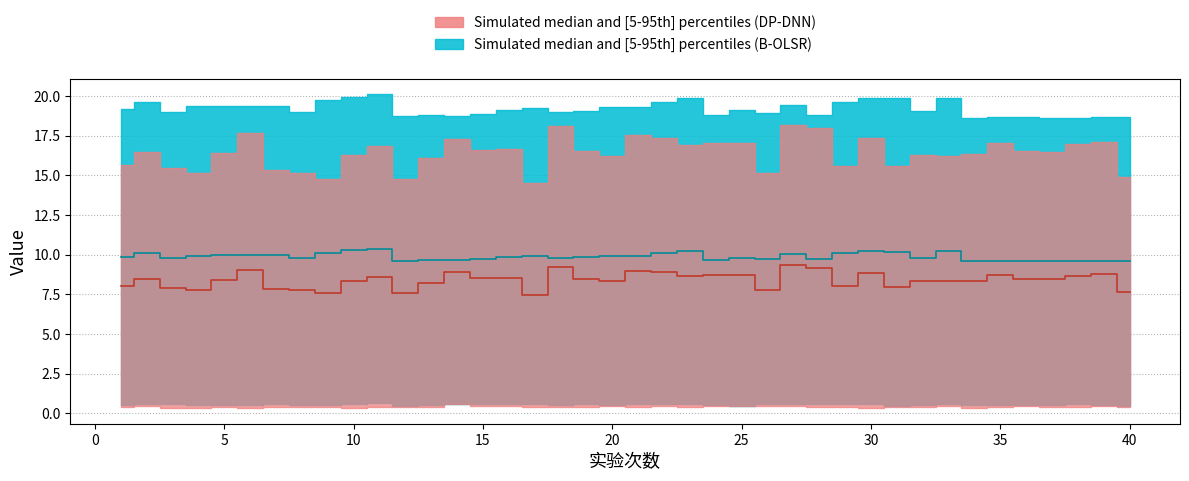

Which series has the largest range (max minus min)?

DP-DNN median